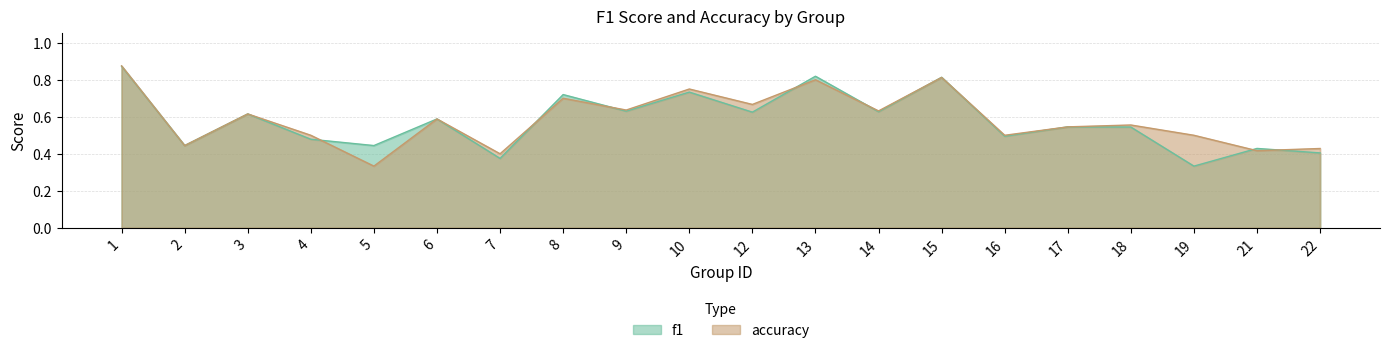

What is the difference between the maximum and minimum values in the f1 series?

0.5